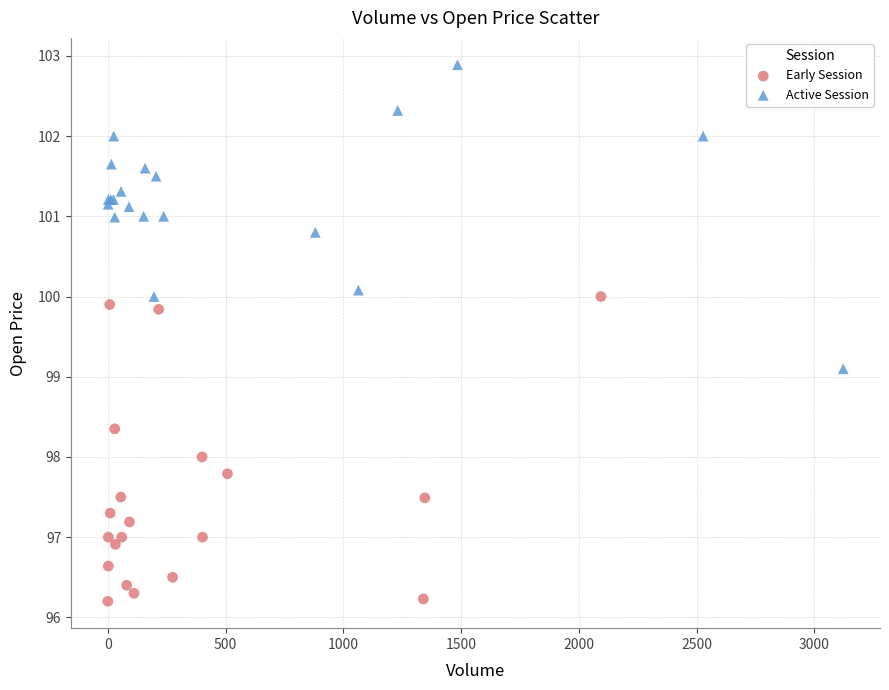

Which series reaches the maximum Y coordinate?

Active Session